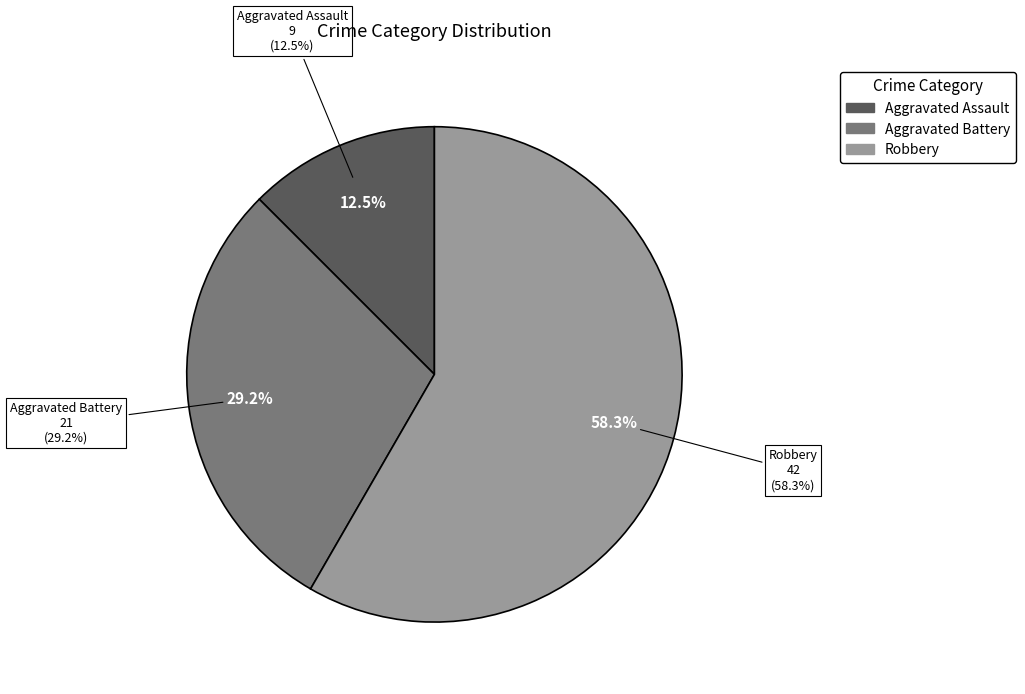

Does 6 represent more than half of the total?

No